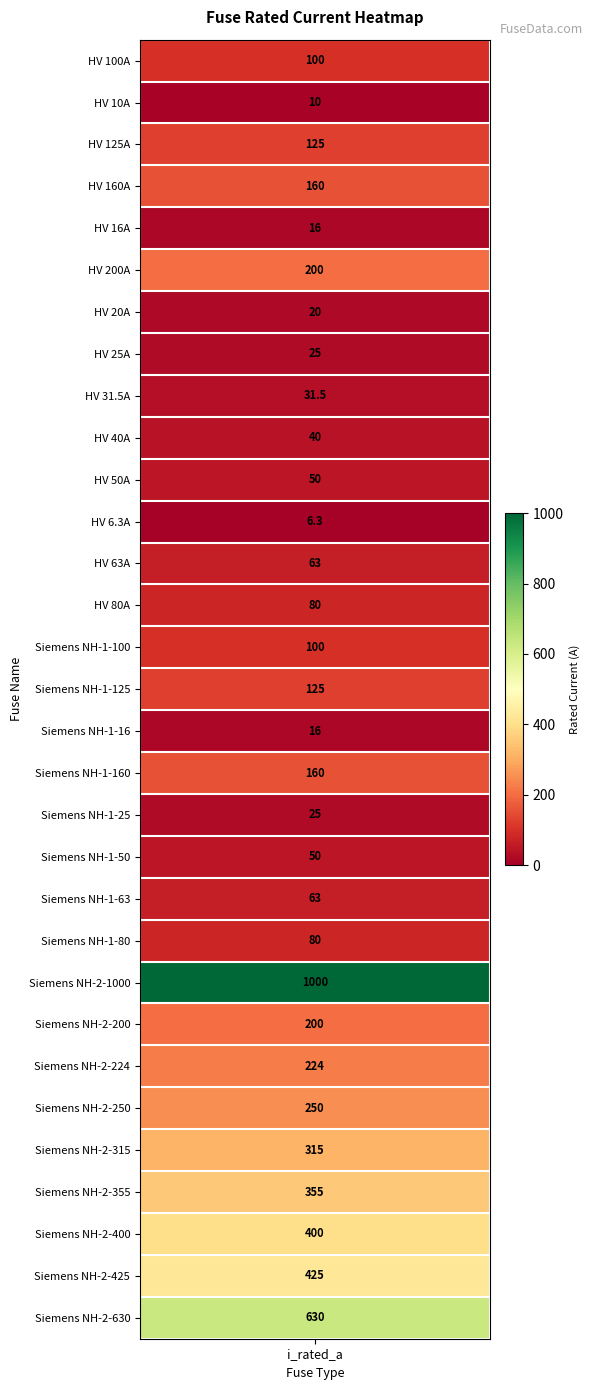

True or false: the data shows 21.9 at HV 31.5A.

False